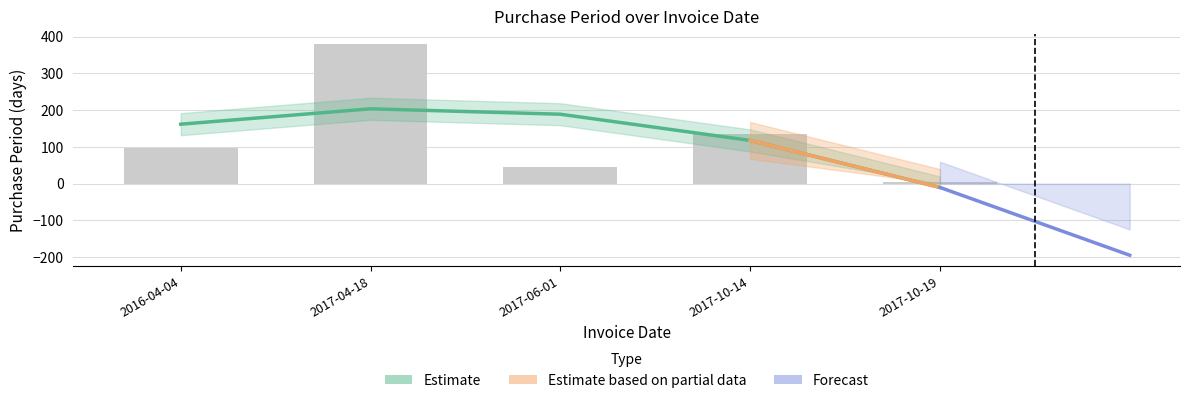

Which label corresponds to the smallest value in the chart?

2017-10-19